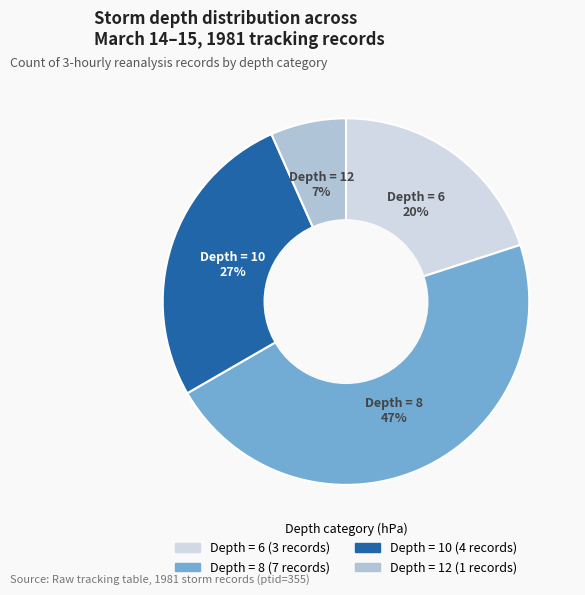

To the nearest percent, what is the average slice percentage?

25%